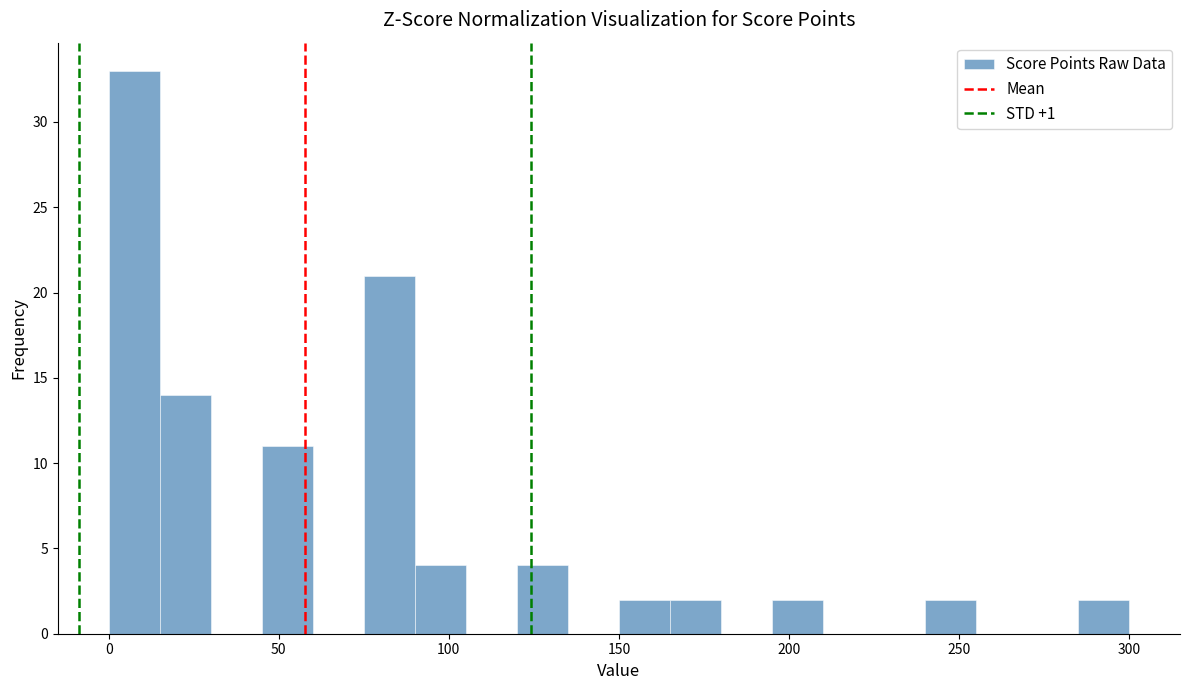

Read against the x-axis, roughly where is the centre of the tallest bar?

10